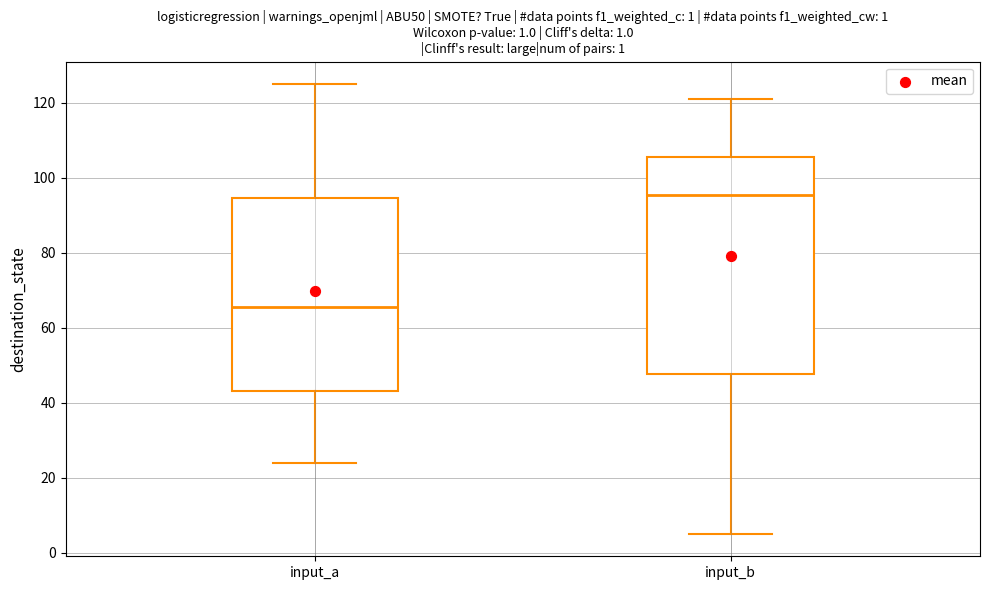

Which box is the tallest, from its lower edge to its upper edge?

input_b